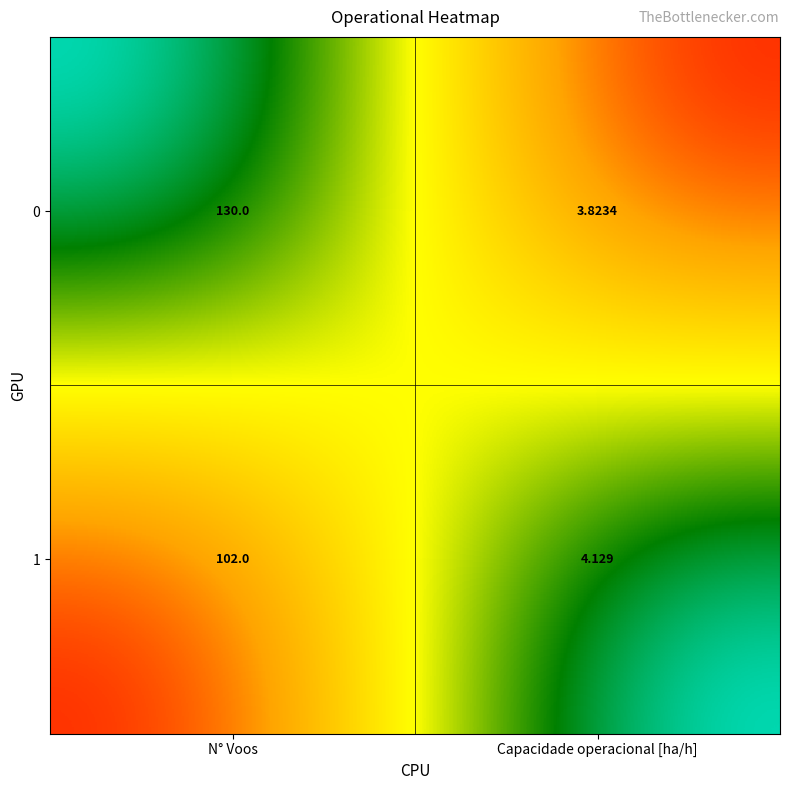

Is the value of 0 at N° Voos greater than the value of 1 at Capacidade operacional [ha/h]?

Yes